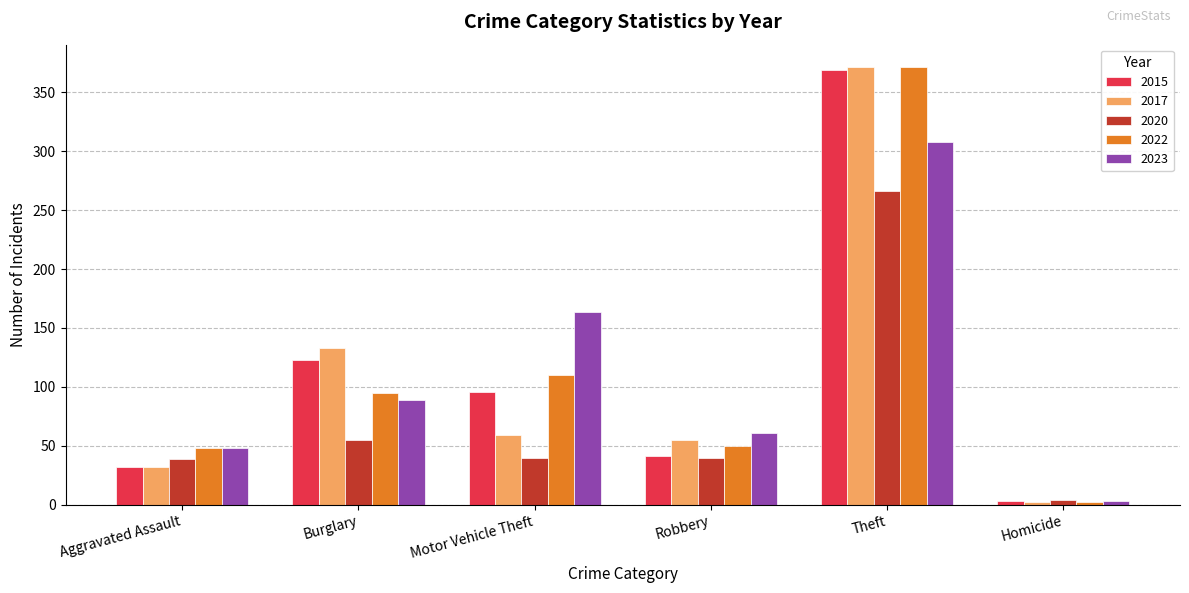

Which label corresponds to the smallest value in the chart?

Homicide